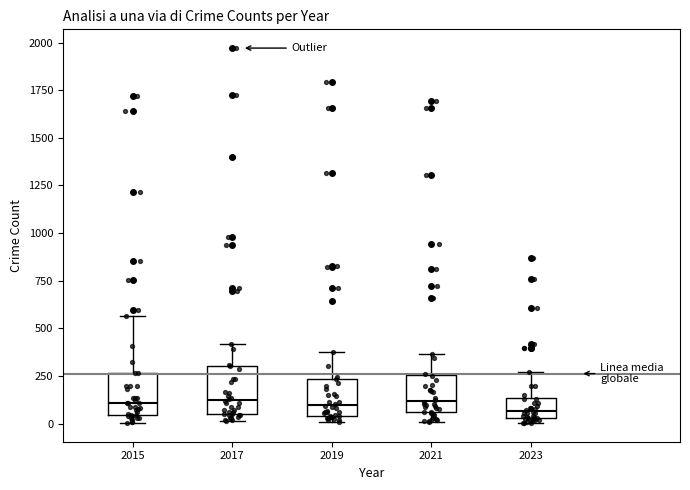

Reading left to right, transcribe this box plot: for each box, give where its median line is, the range the box spans, and where its two whiskers end, as read against the y-axis. The values are not printed on the chart, so give them approximately, as read against the axis.

2015: median 100, box 50 to 250, whiskers 0 to 550
2017: median 100, box 50 to 300, whiskers 0 to 400
2019: median 100, box 50 to 250, whiskers 0 to 400
2021: median 100, box 50 to 250, whiskers 0 to 350
2023: median 50 (inside the box), box 50 to 150, whiskers 0 to 250